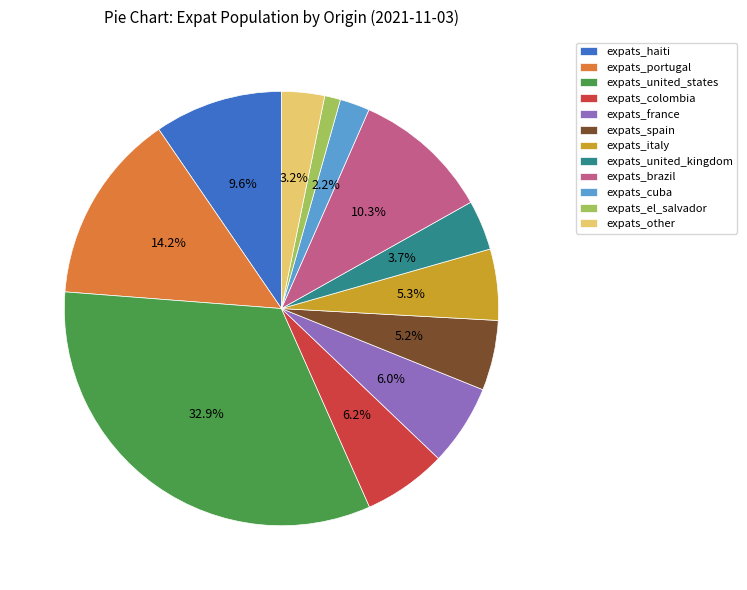

The expats_haiti slice represents 10% of the pie. True or false?

True